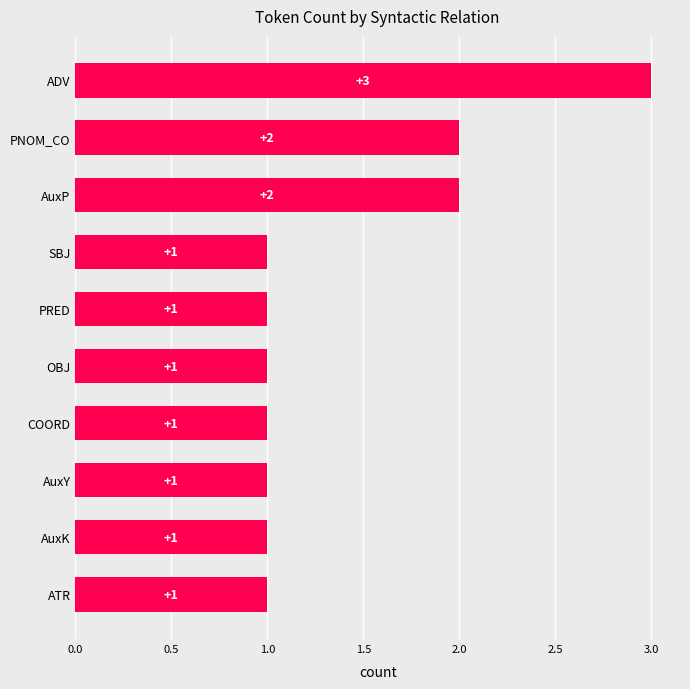

Which has a higher value, PNOM_CO or COORD?

PNOM_CO